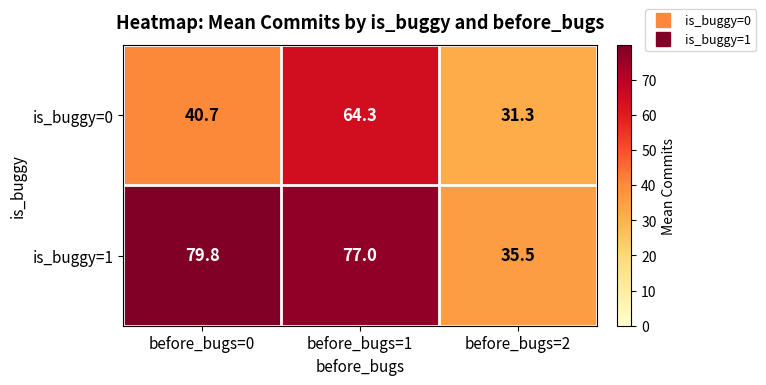

Reading left to right, extract all data points from this chart.

is_buggy=0: before_bugs=0=40.7	before_bugs=1=64.3	before_bugs=2=31.3
is_buggy=1: before_bugs=0=79.8	before_bugs=1=77.0	before_bugs=2=35.5